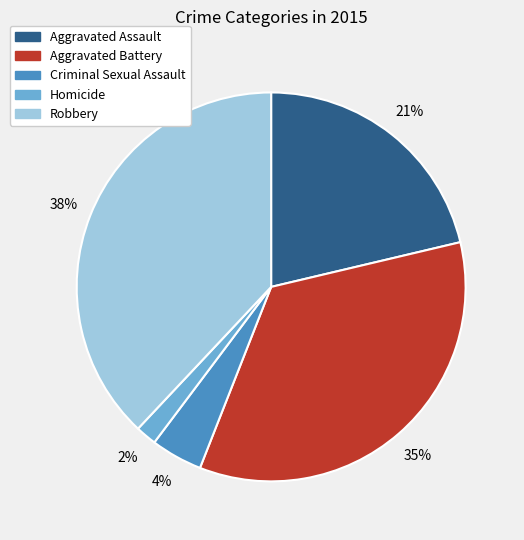

How many segments does this pie chart have?

5